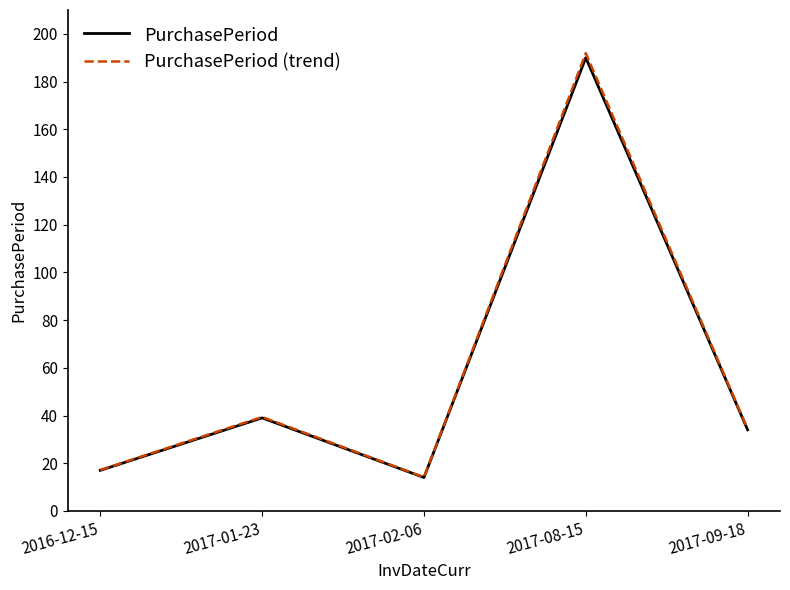

In PurchasePeriod, how many points are higher than both neighbors (excluding endpoints)?

2